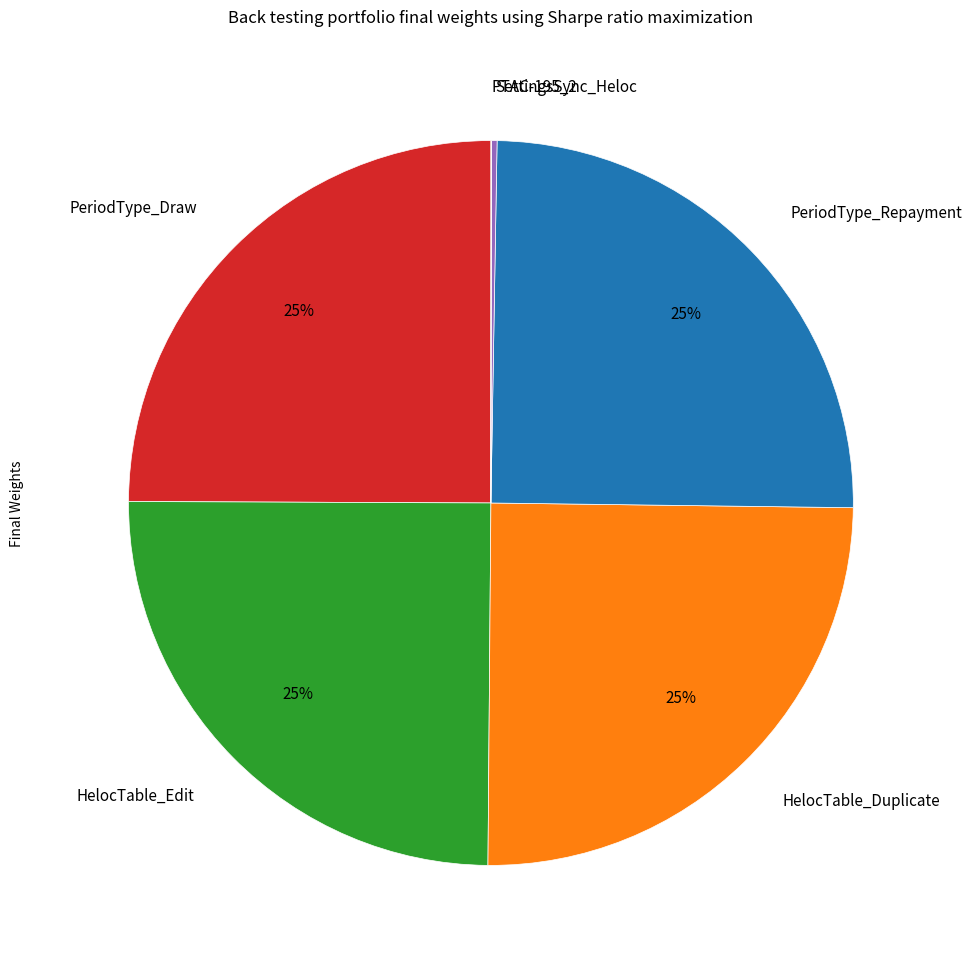

Is there any slice that represents more than half of the pie?

No